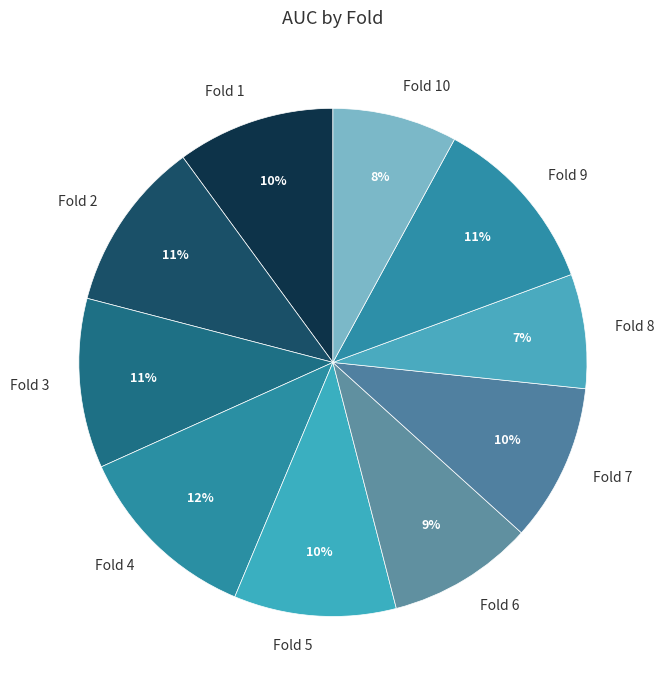

To the nearest percent, what portion does Fold 10 represent?

8%